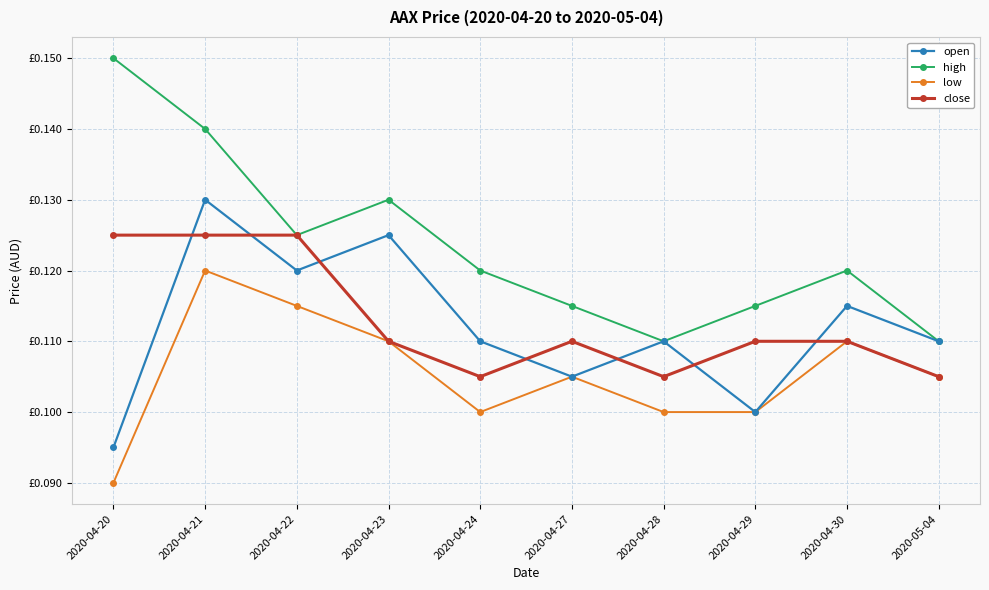

What are all the series names shown in the legend?

open, high, low, close